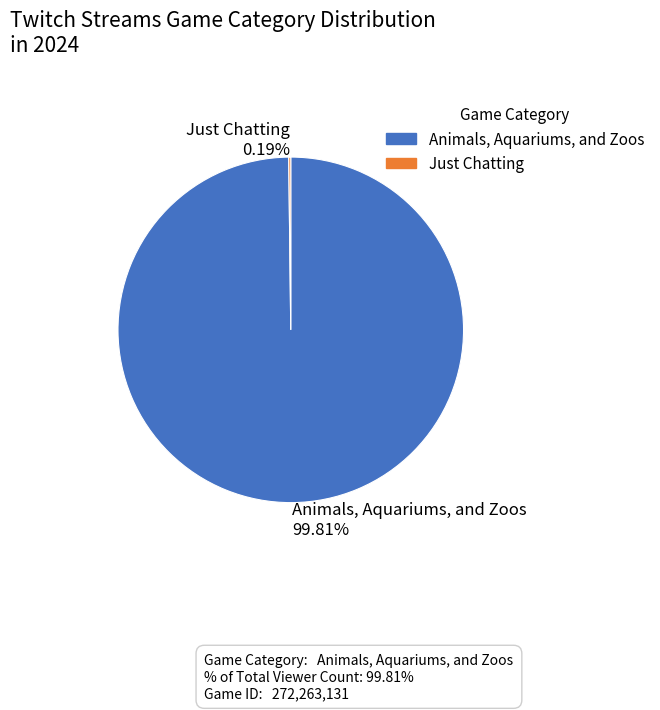

Is Animals, Aquariums, and Zoos 99.81% the majority of the pie?

Yes